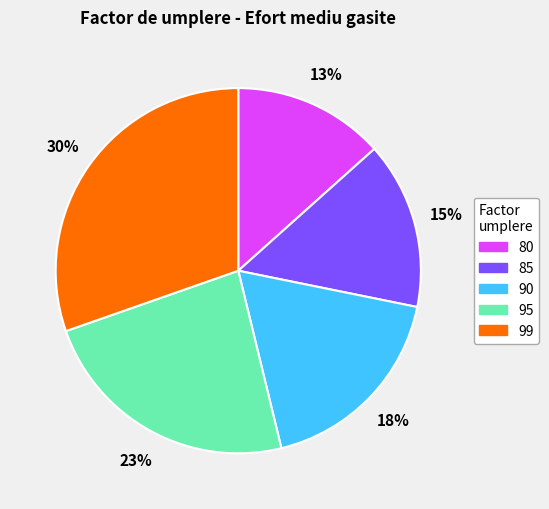

Is it true that 95 is 23% of the pie?

True